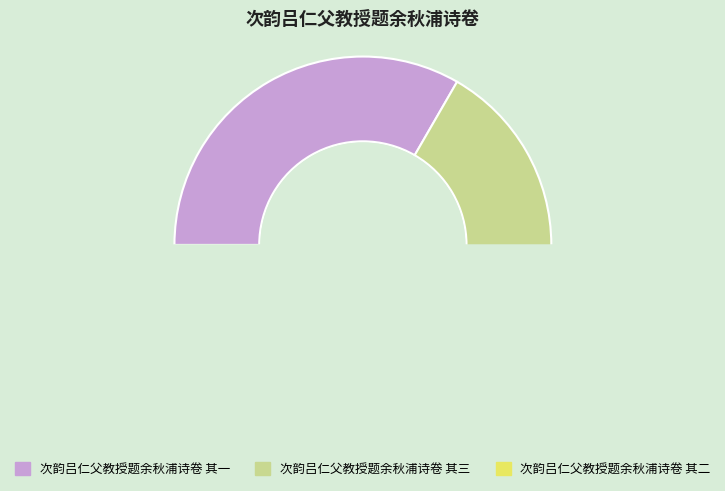

Is 次韵吕仁父教授题余秋浦诗卷 其二 the majority of the pie?

No